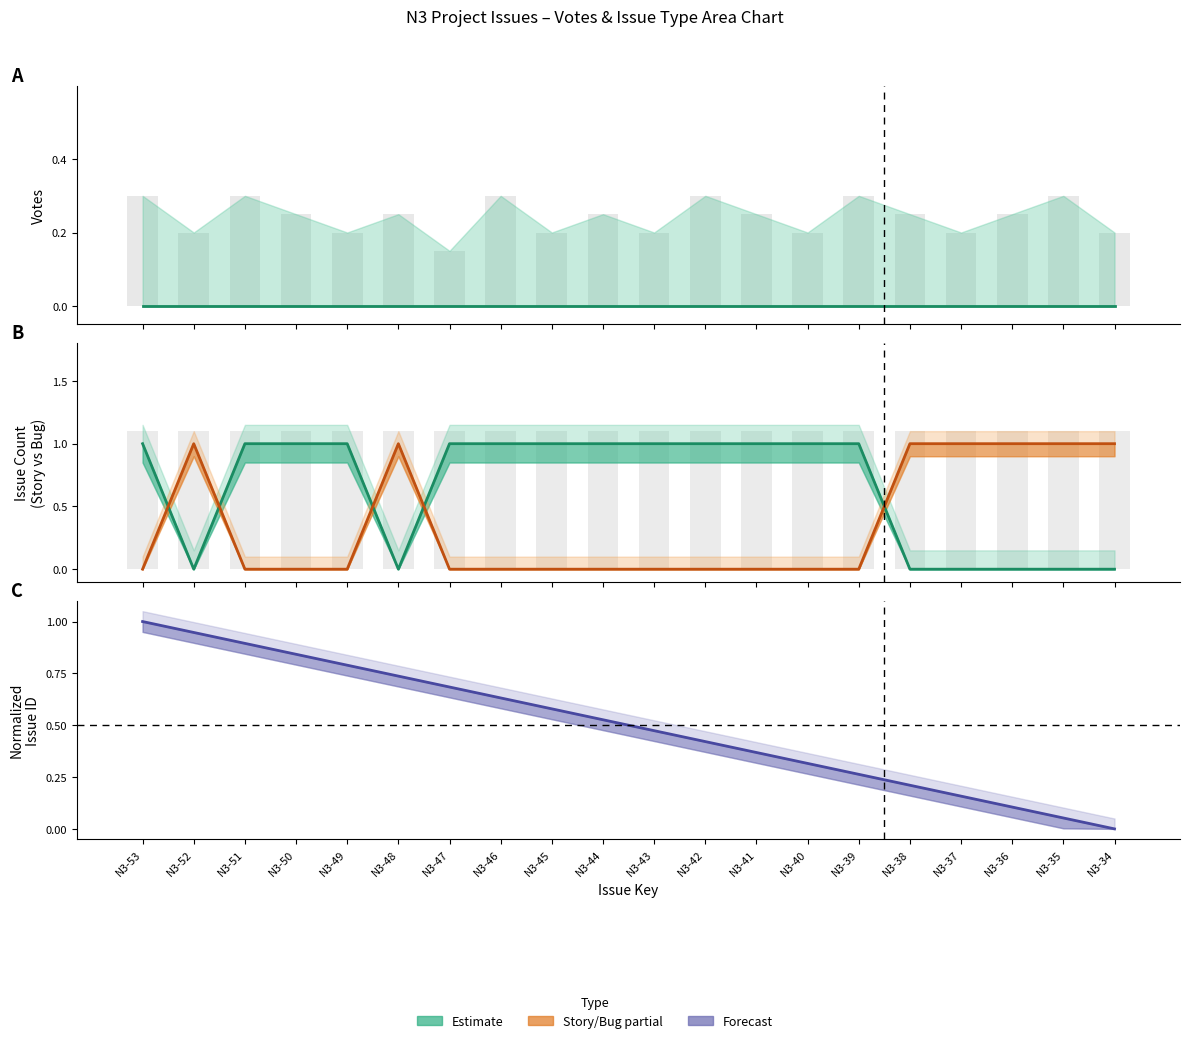

How many Story count values are between 0 and 1?

20